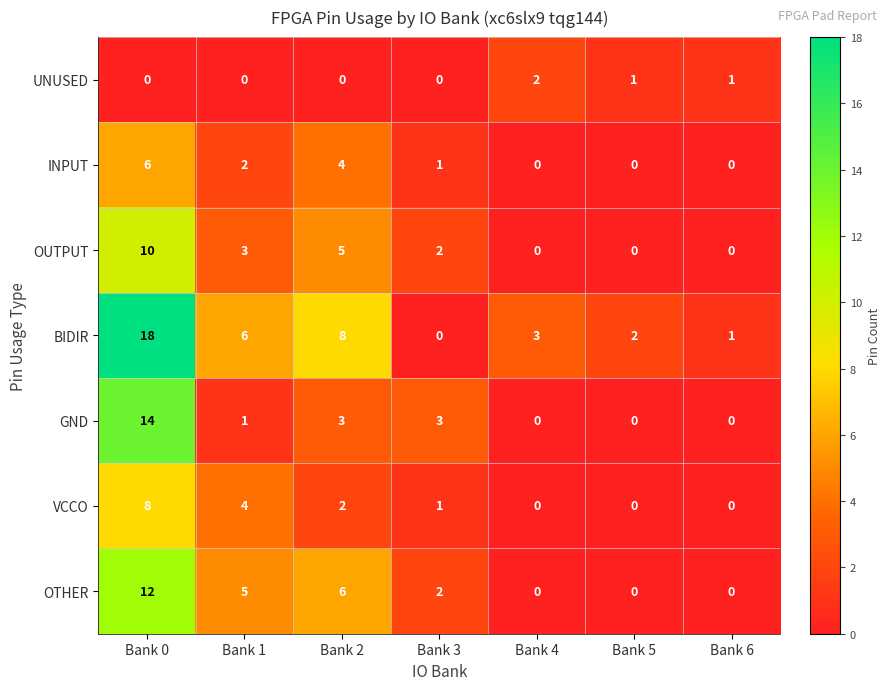

Count the INPUT values in the range 0 to 4.

6